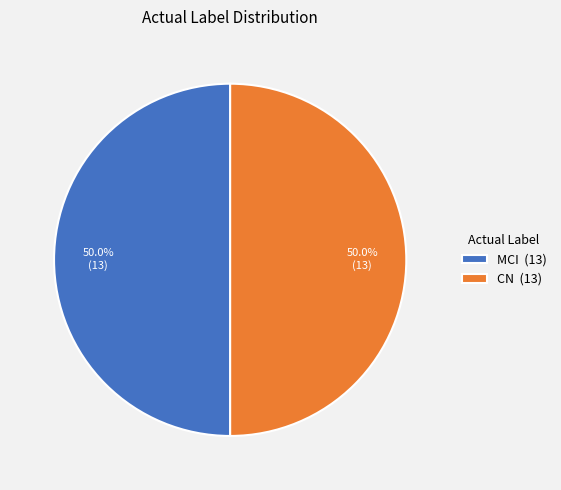

What percentage is the CN slice, to the nearest percent?

50%